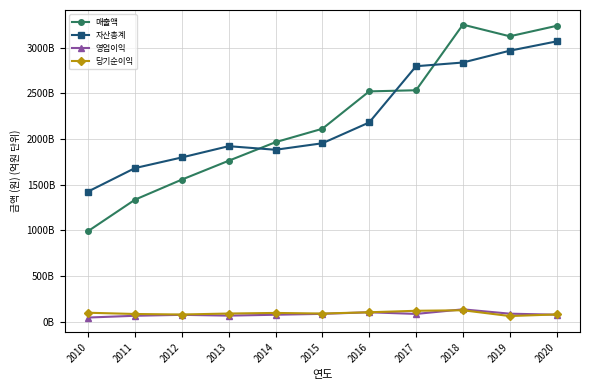

What are all the series names shown in the legend?

매출액, 자산총계, 영업이익, 당기순이익